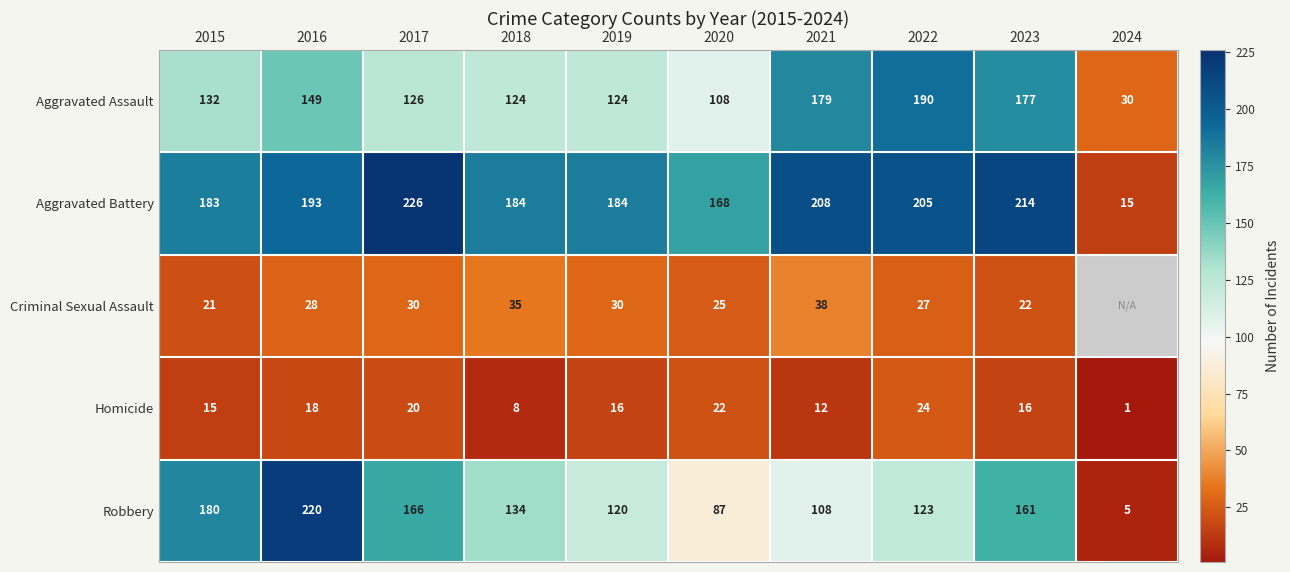

True or false: Aggravated Assault has a value of 51.9 at 2018.

False